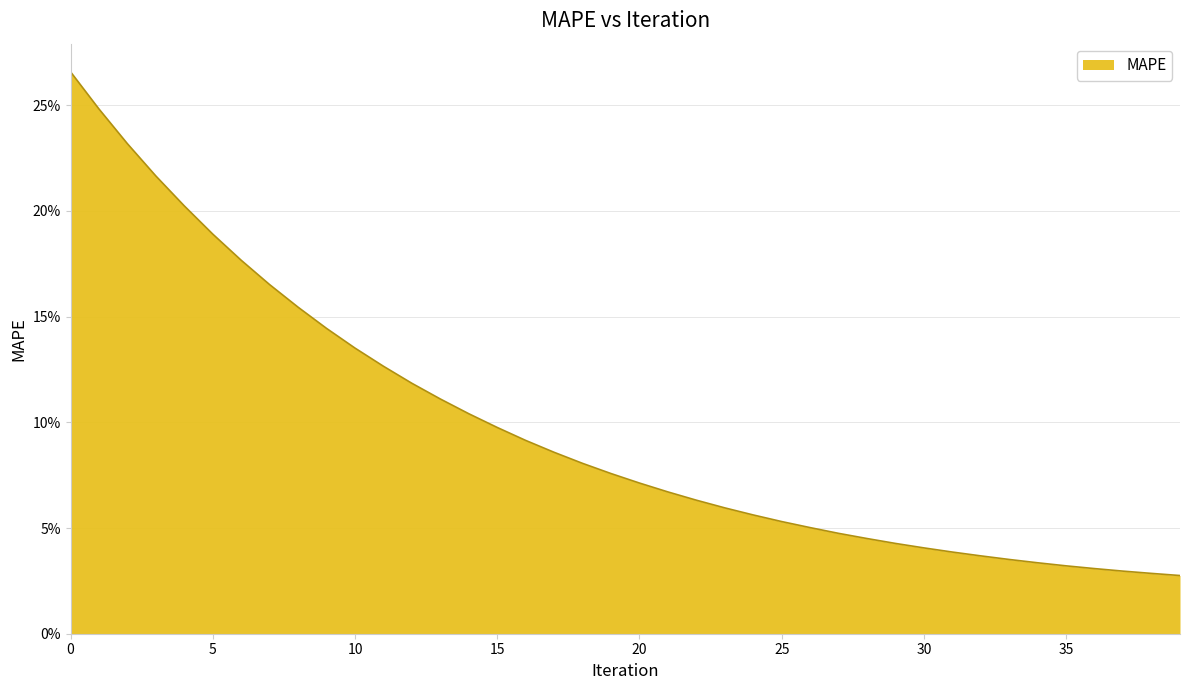

List the labels in order of value, smallest first.

39, 38, 37, 36, 35, 34, 33, 32, 31, 30, 29, 28, 27, 26, 25, 24, 23, 22, 21, 20, 19, 18, 17, 16, 15, 14, 13, 12, 11, 10, 9, 8, 7, 6, 5, 4, 3, 2, 1, 0